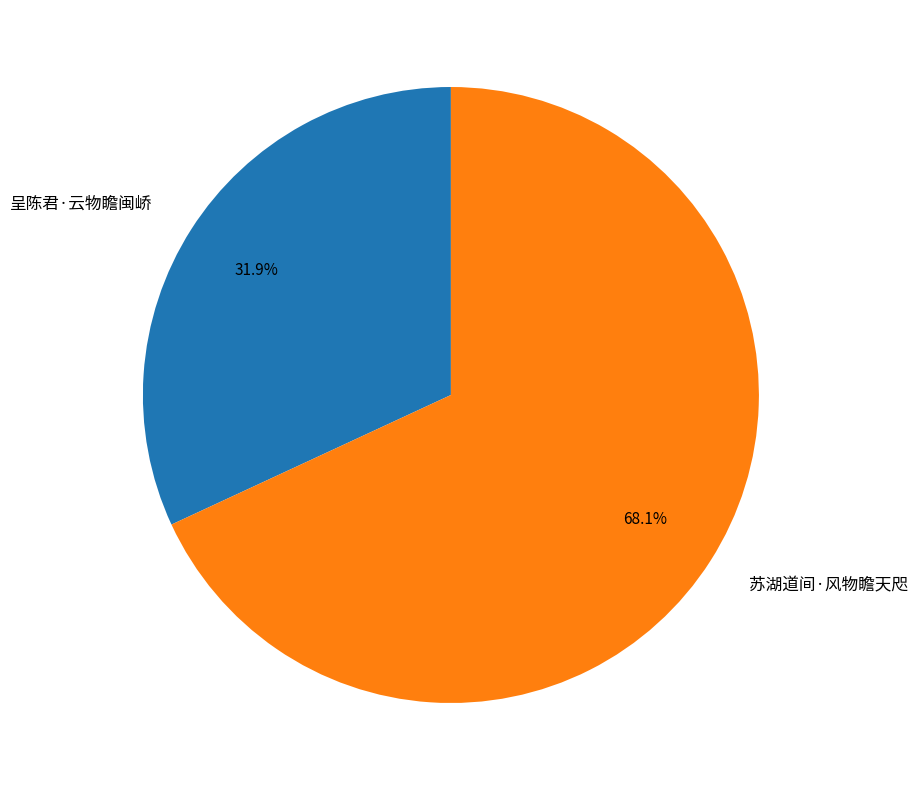

Is it true that 呈陈君·云物瞻闽峤 is 44% of the pie?

False